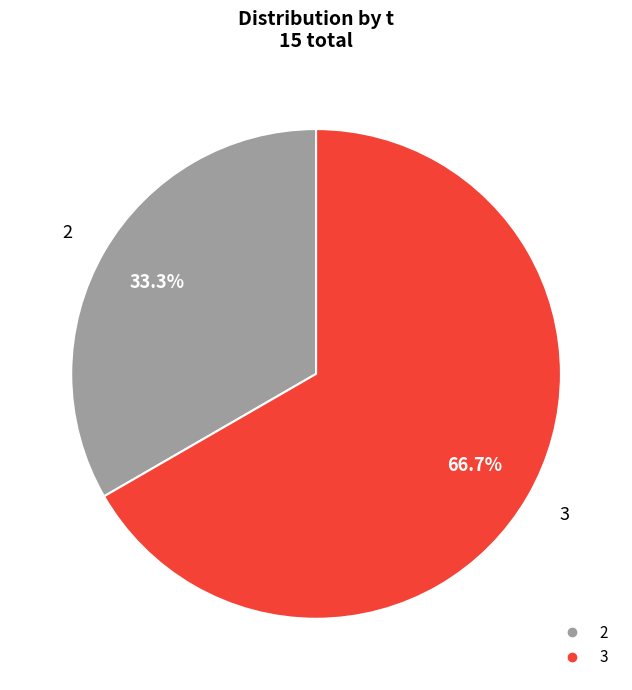

Count the number of slices in the pie.

2